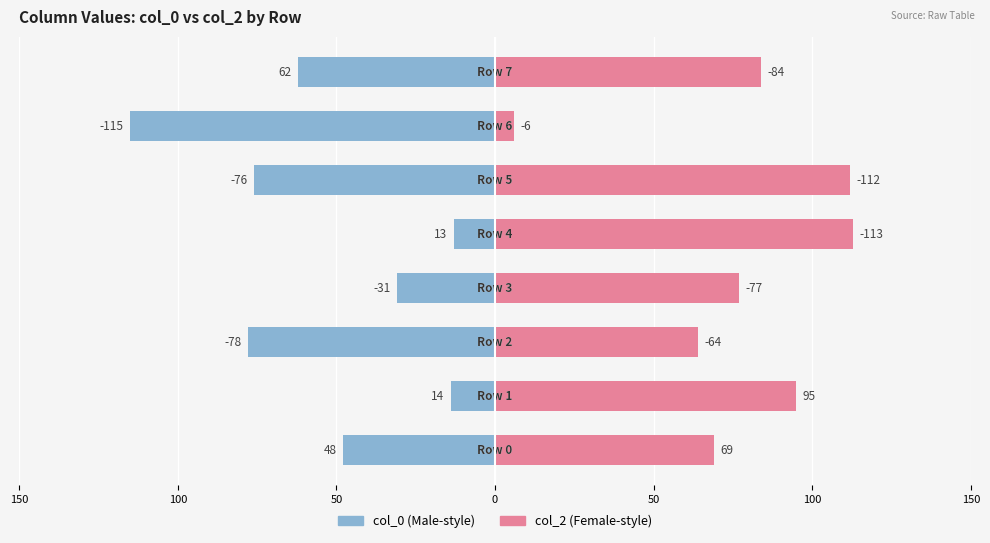

What are all the series names shown in the legend?

col_0, col_2